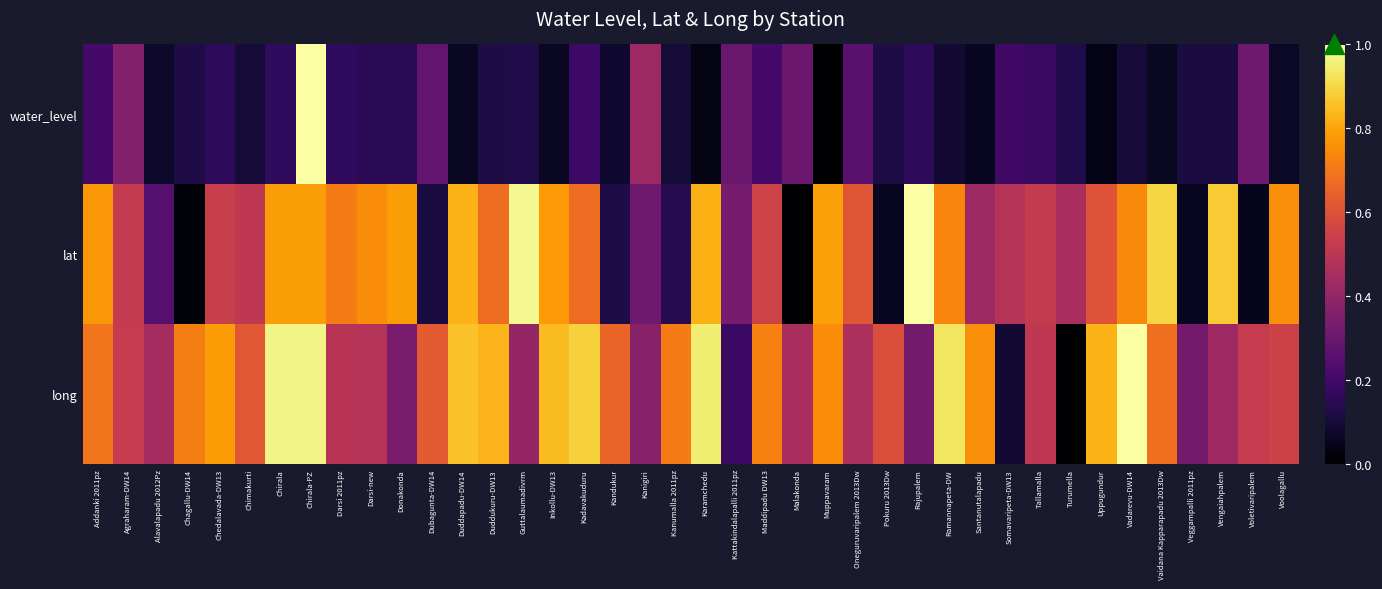

What is the total value across all series at Voletivaripalem?

0.9